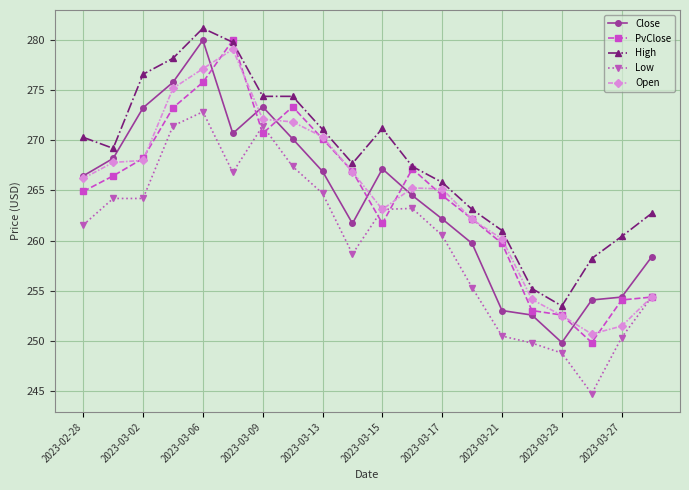

What is the difference between the second highest and minimum values in the Low series?

26.7